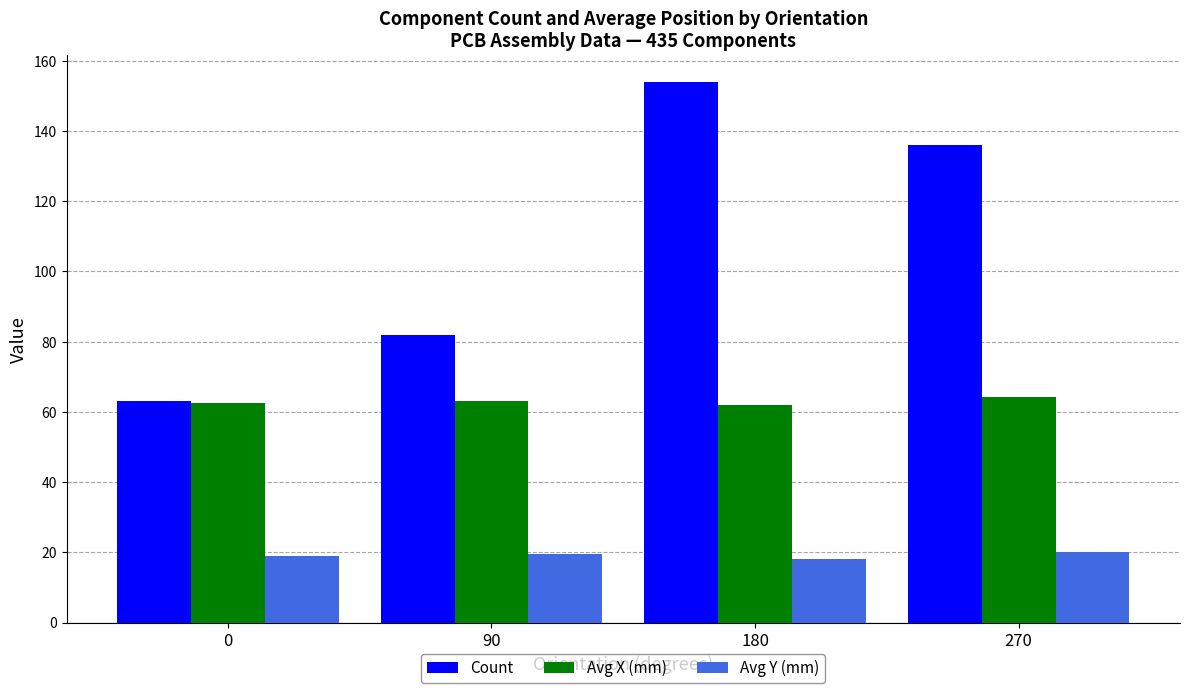

What is the maximum value shown in the chart?

154.0